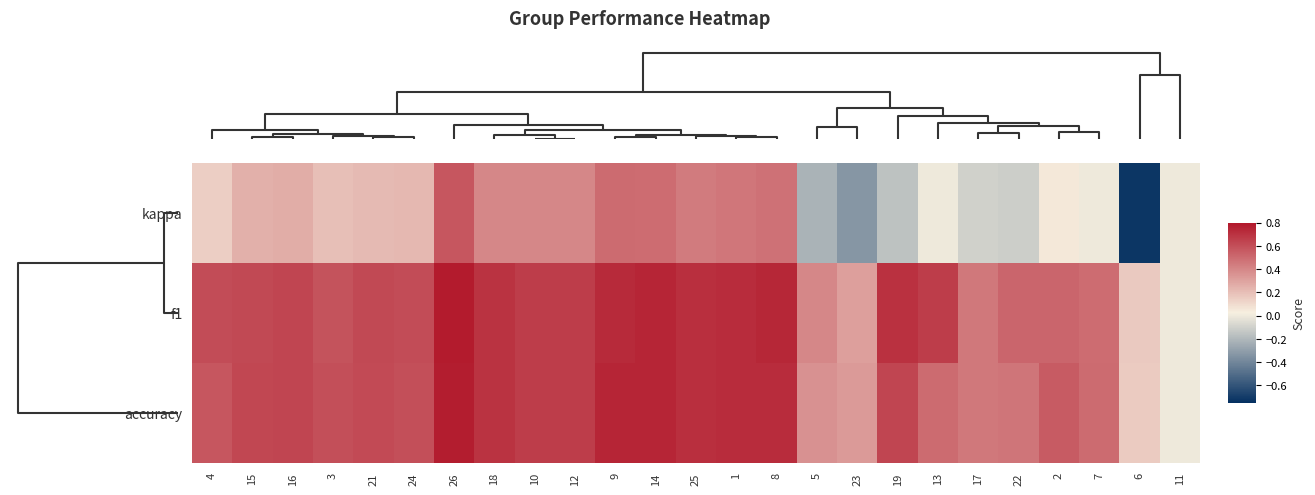

Reading left to right, transcribe all the data shown in this chart.

kappa: 4=0.1	15=0.2	16=0.3	3=0.2	21=0.2	24=0.2	26=0.6	18=0.4	10=0.4	12=0.4	9=0.5	14=0.5	25=0.4	1=0.5	8=0.5	5=-0.2	23=-0.3	19=-0.2	13=0.0	17=-0.1	22=-0.1	2=0.1	7=0.0	6=-0.7	11=0.0
f1: 4=0.6	15=0.6	16=0.6	3=0.6	21=0.6	24=0.6	26=0.8	18=0.7	10=0.7	12=0.7	9=0.7	14=0.8	25=0.7	1=0.7	8=0.7	5=0.4	23=0.3	19=0.7	13=0.7	17=0.5	22=0.5	2=0.5	7=0.5	6=0.2	11=0.0
accuracy: 4=0.6	15=0.6	16=0.6	3=0.6	21=0.6	24=0.6	26=0.8	18=0.7	10=0.7	12=0.7	9=0.8	14=0.8	25=0.7	1=0.7	8=0.7	5=0.4	23=0.3	19=0.6	13=0.5	17=0.5	22=0.5	2=0.6	7=0.5	6=0.2	11=0.0